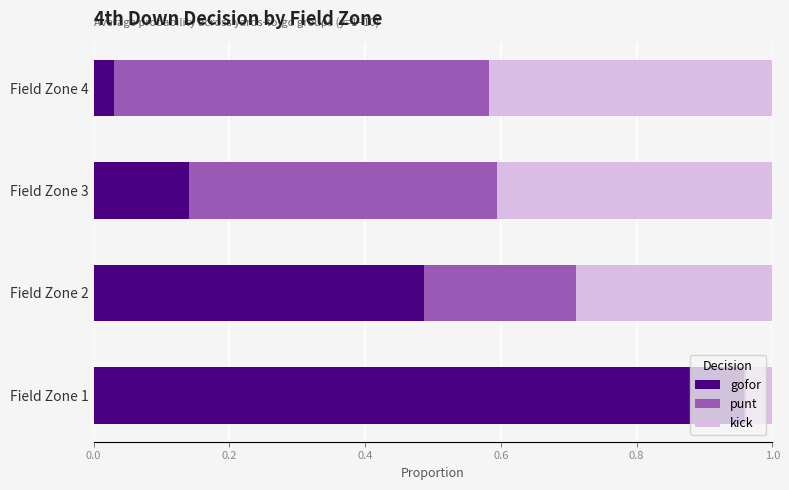

The value of gofor at Field Zone 1 is 1.3. True or false?

False